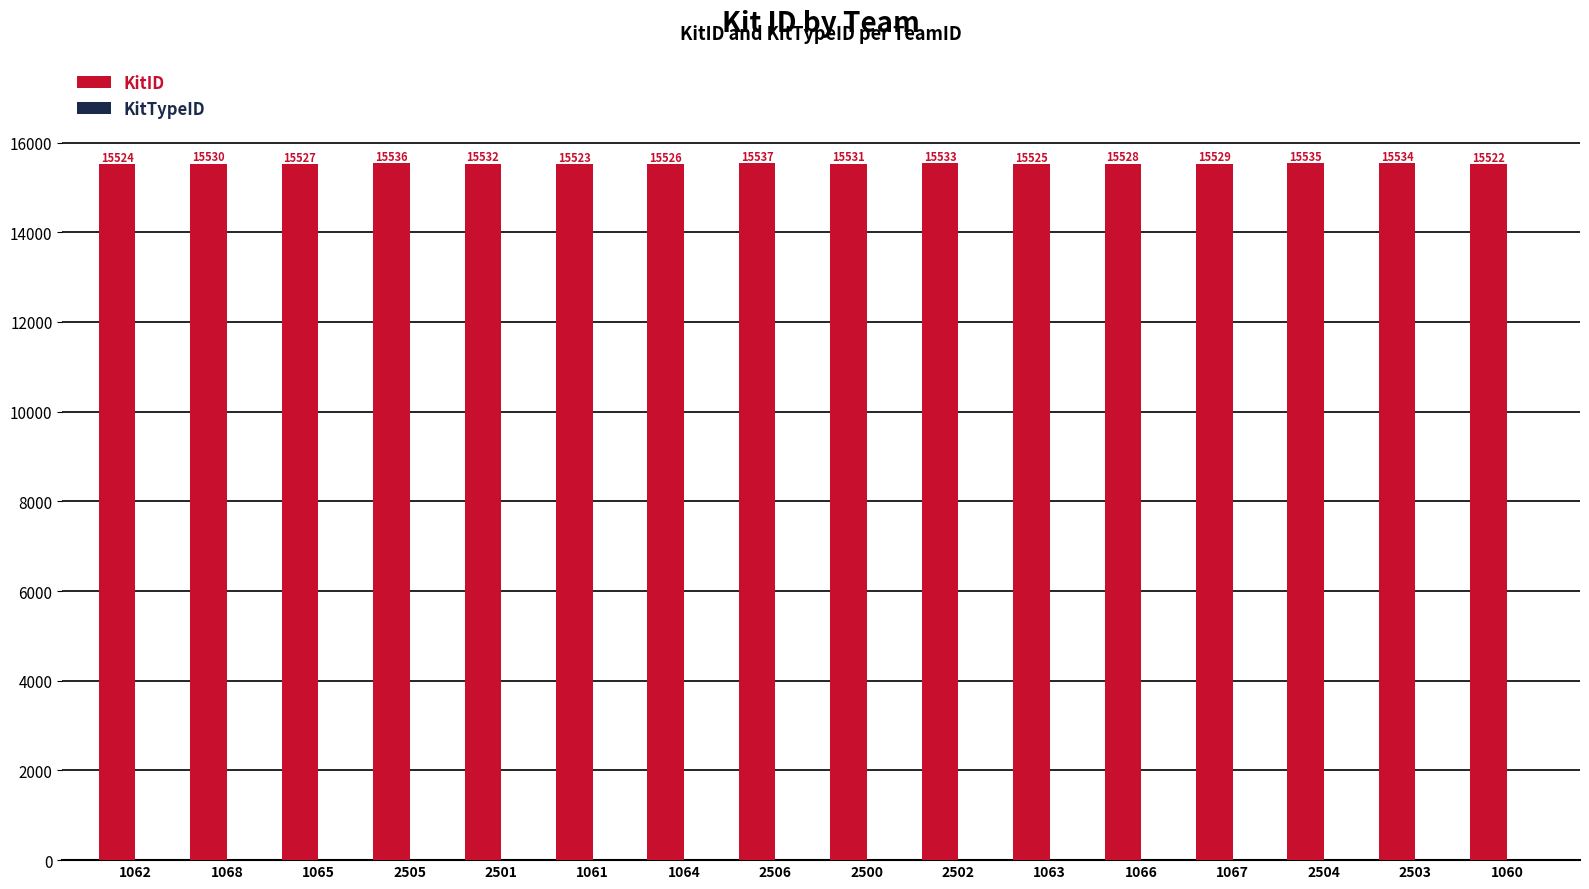

List the labels in order of value, largest first.

2506, 2505, 2504, 2503, 2502, 2501, 2500, 1068, 1067, 1066, 1065, 1064, 1063, 1062, 1061, 1060